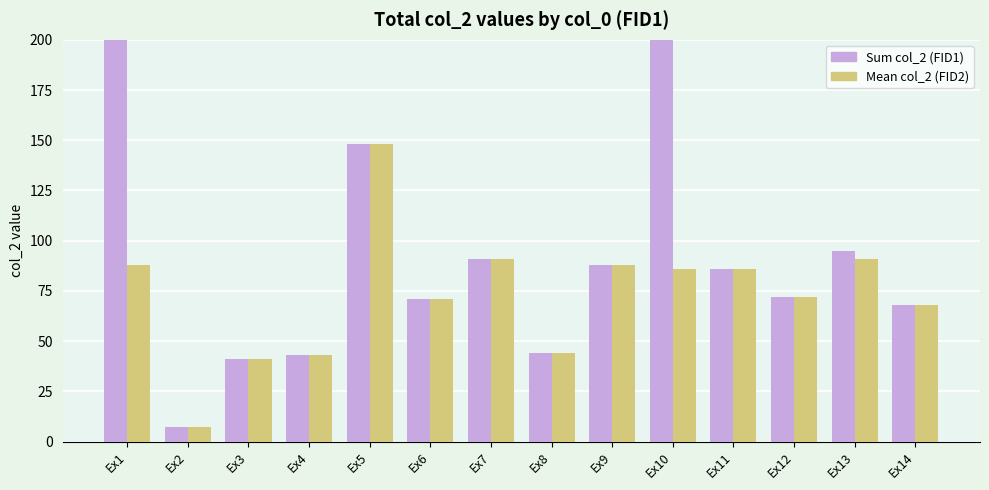

How many bars are there in each group?

2